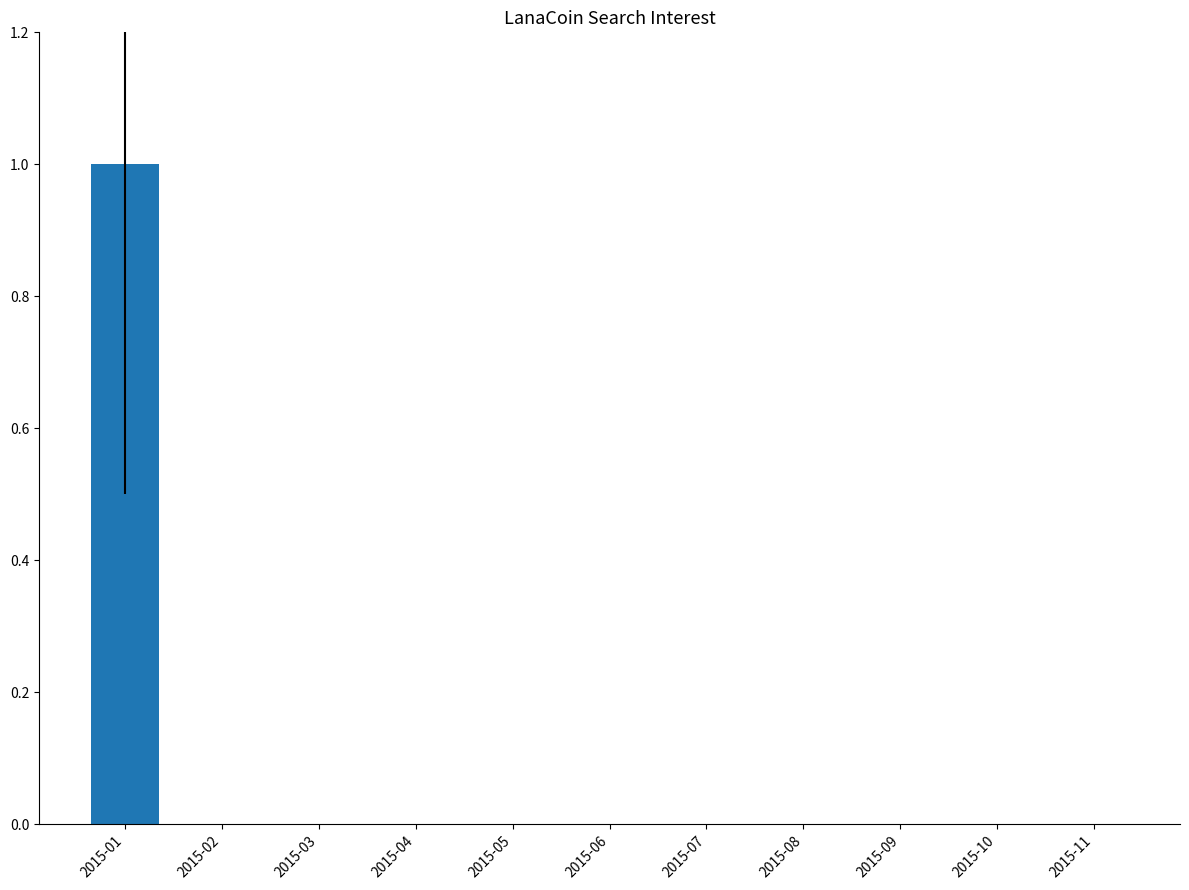

Between 2015-10 and 2015-01, which is larger?

2015-01